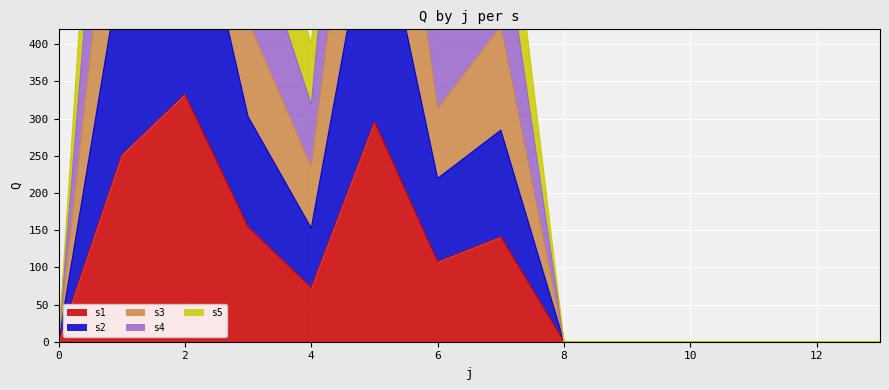

Which series has the largest total across all categories?

s3